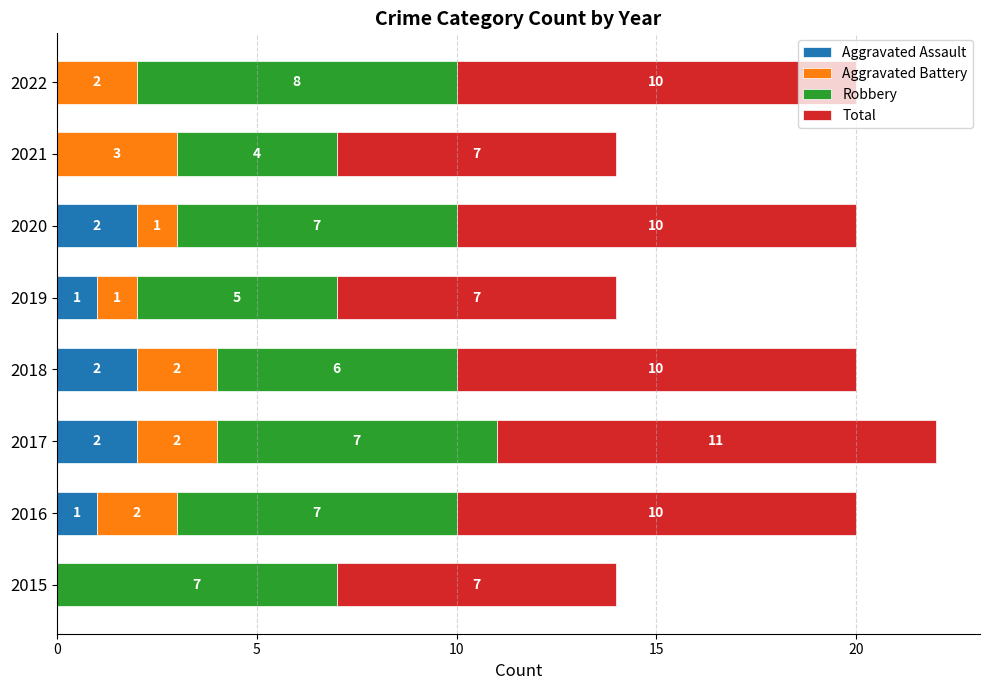

How many distinct data groups are displayed?

4